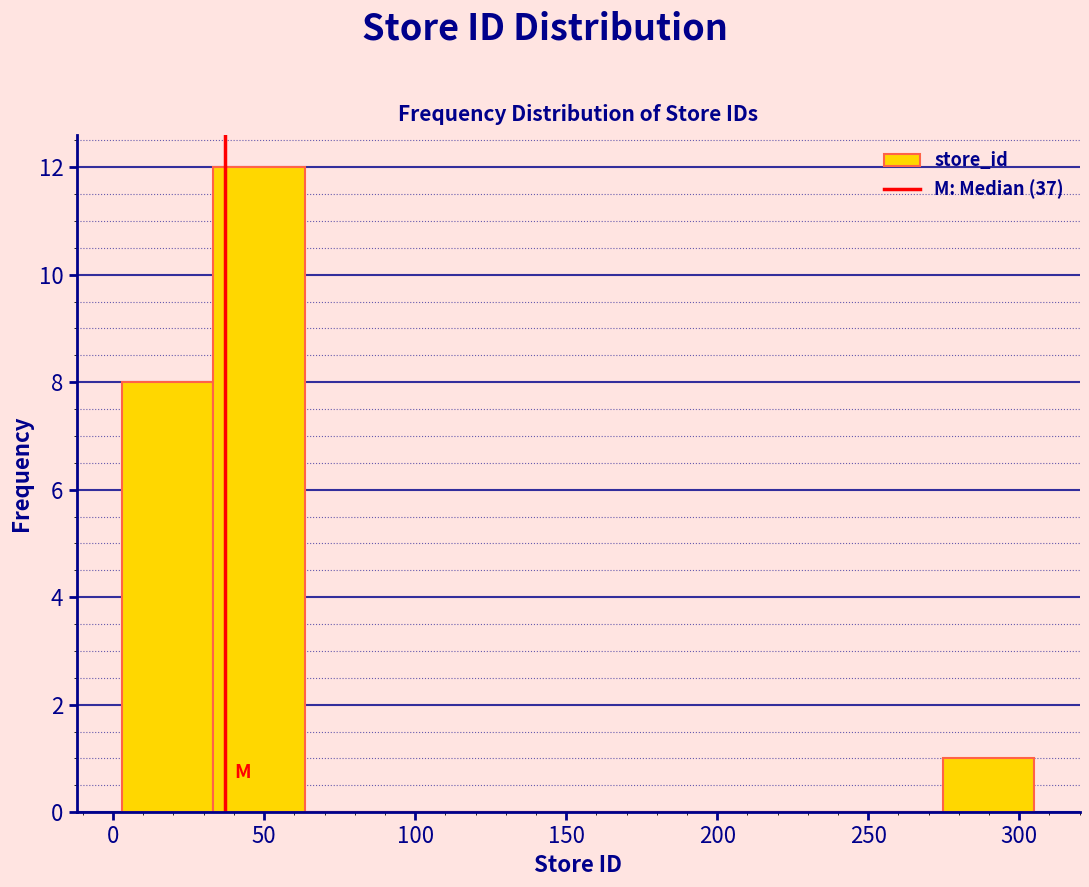

Reading left to right, list every bar in this chart as the range it spans on the x-axis followed by its height. Neither the bar edges nor the heights are printed on the chart, so give them approximately, as read against the axes.

5 to 35: 8
35 to 65: 12
65 to 95: 0
95 to 125: 0
125 to 155: 0
155 to 185: 0
185 to 215: 0
215 to 245: 0
245 to 275: 0
275 to 305: 1